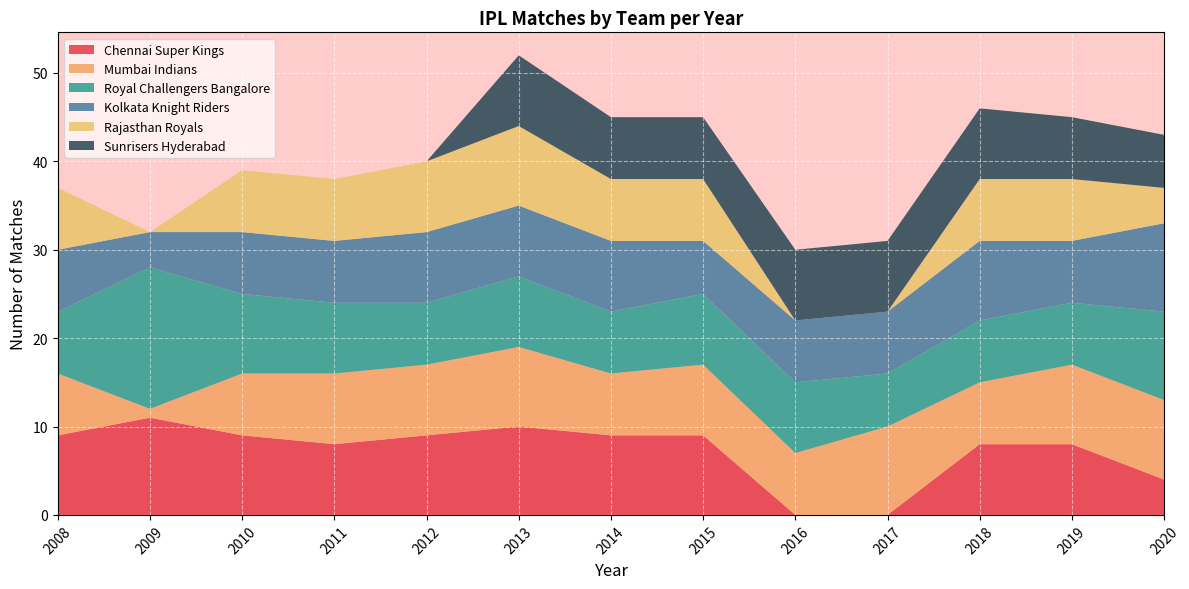

Reading left to right, extract all data points from this chart.

Chennai Super Kings: 2008=9	2009=11	2010=9	2011=8	2012=9	2013=10	2014=9	2015=9	2016=0	2017=0	2018=8	2019=8	2020=4
Mumbai Indians: 2008=7	2009=1	2010=7	2011=8	2012=8	2013=9	2014=7	2015=8	2016=7	2017=10	2018=7	2019=9	2020=9
Royal Challengers Bangalore: 2008=7	2009=16	2010=9	2011=8	2012=7	2013=8	2014=7	2015=8	2016=8	2017=6	2018=7	2019=7	2020=10
Kolkata Knight Riders: 2008=7	2009=4	2010=7	2011=7	2012=8	2013=8	2014=8	2015=6	2016=7	2017=7	2018=9	2019=7	2020=10
Rajasthan Royals: 2008=7	2009=0	2010=7	2011=7	2012=8	2013=9	2014=7	2015=7	2016=0	2017=0	2018=7	2019=7	2020=4
Sunrisers Hyderabad: 2008=0	2009=0	2010=0	2011=0	2012=0	2013=8	2014=7	2015=7	2016=8	2017=8	2018=8	2019=7	2020=6